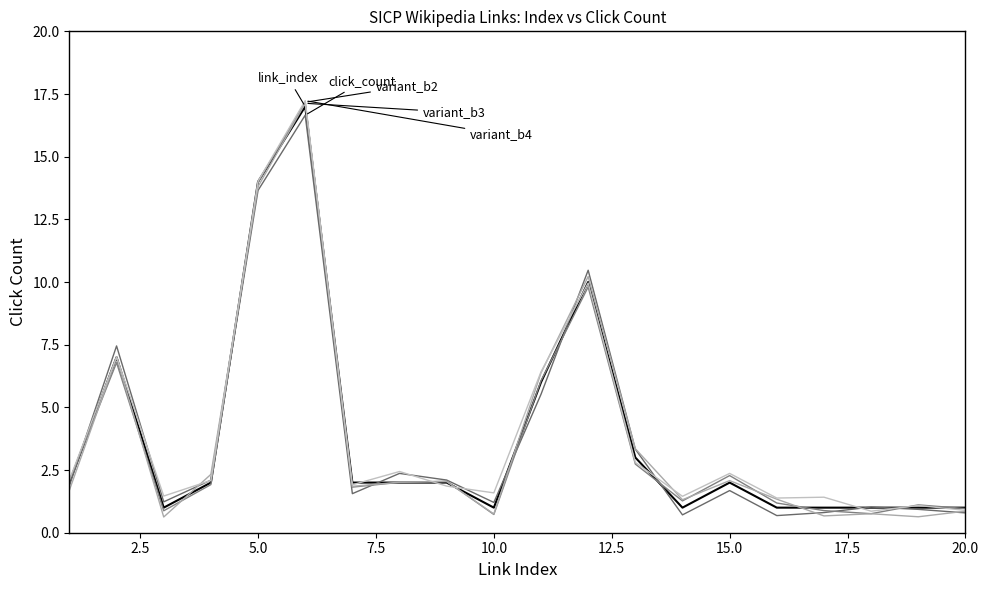

Is this an area chart (filled region under the line)?

No